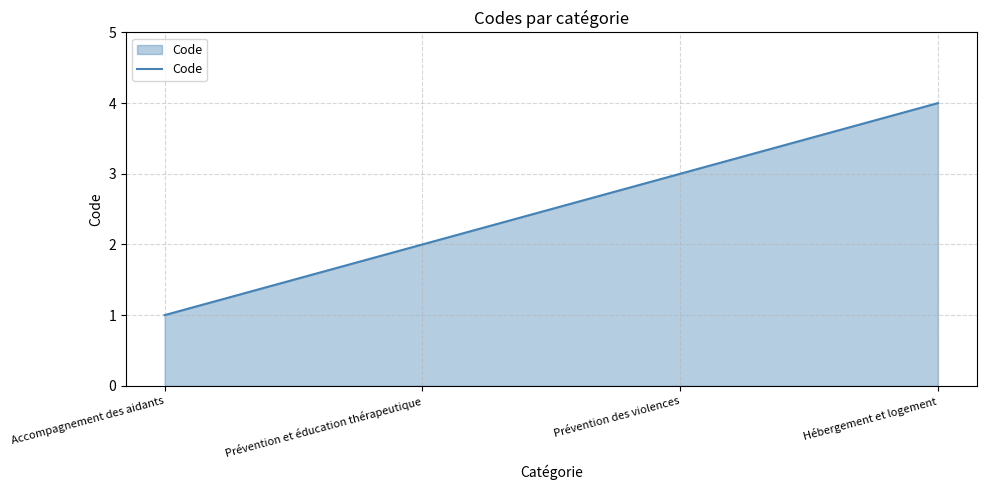

What is the change in value from Prévention et éducation thérapeutique to Hébergement et logement?

+2